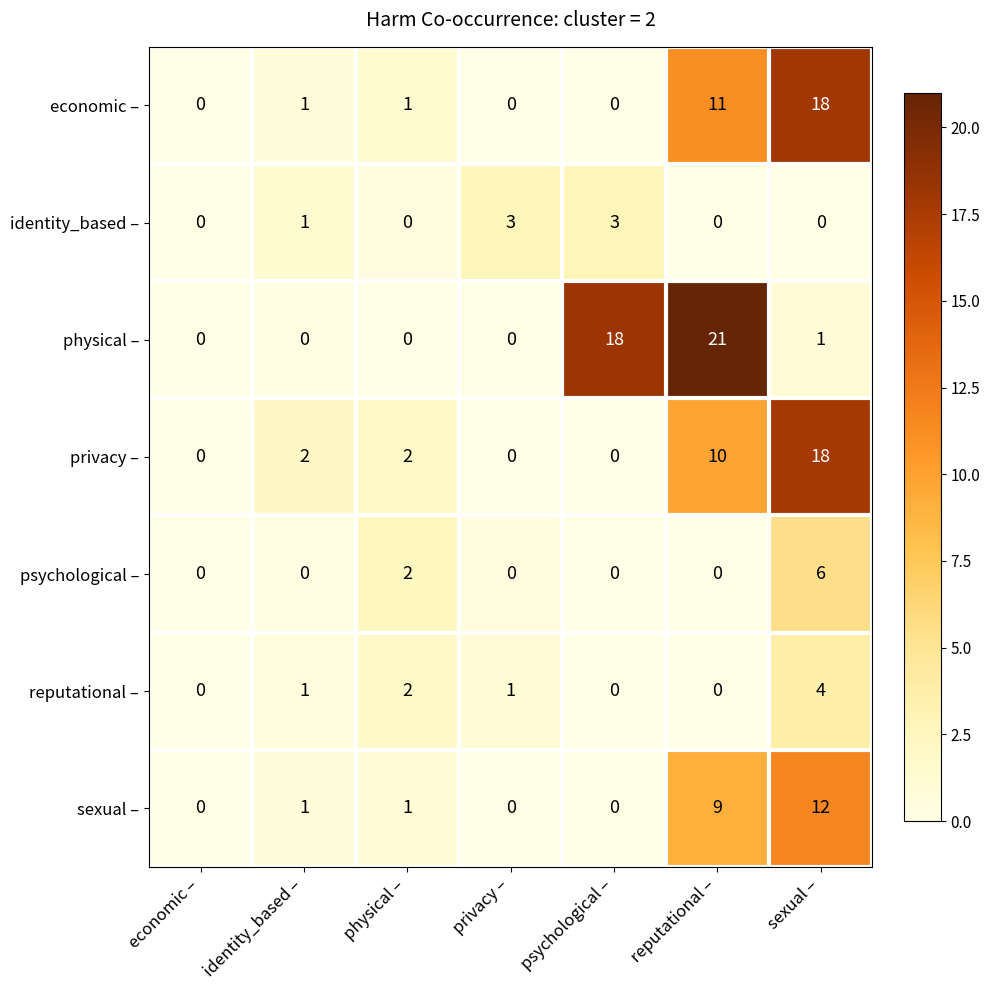

At which category is the sum across all series the highest?

sexual –